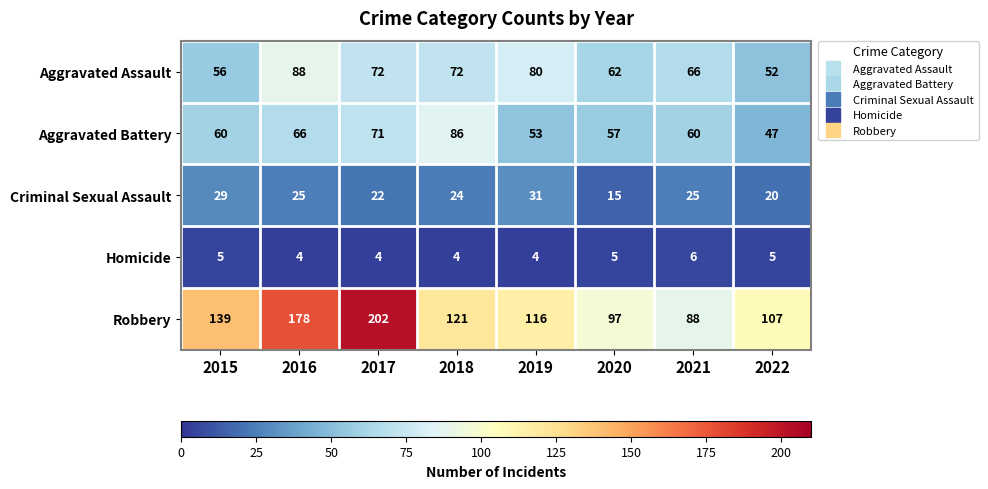

How many categories are shown in the chart?

8